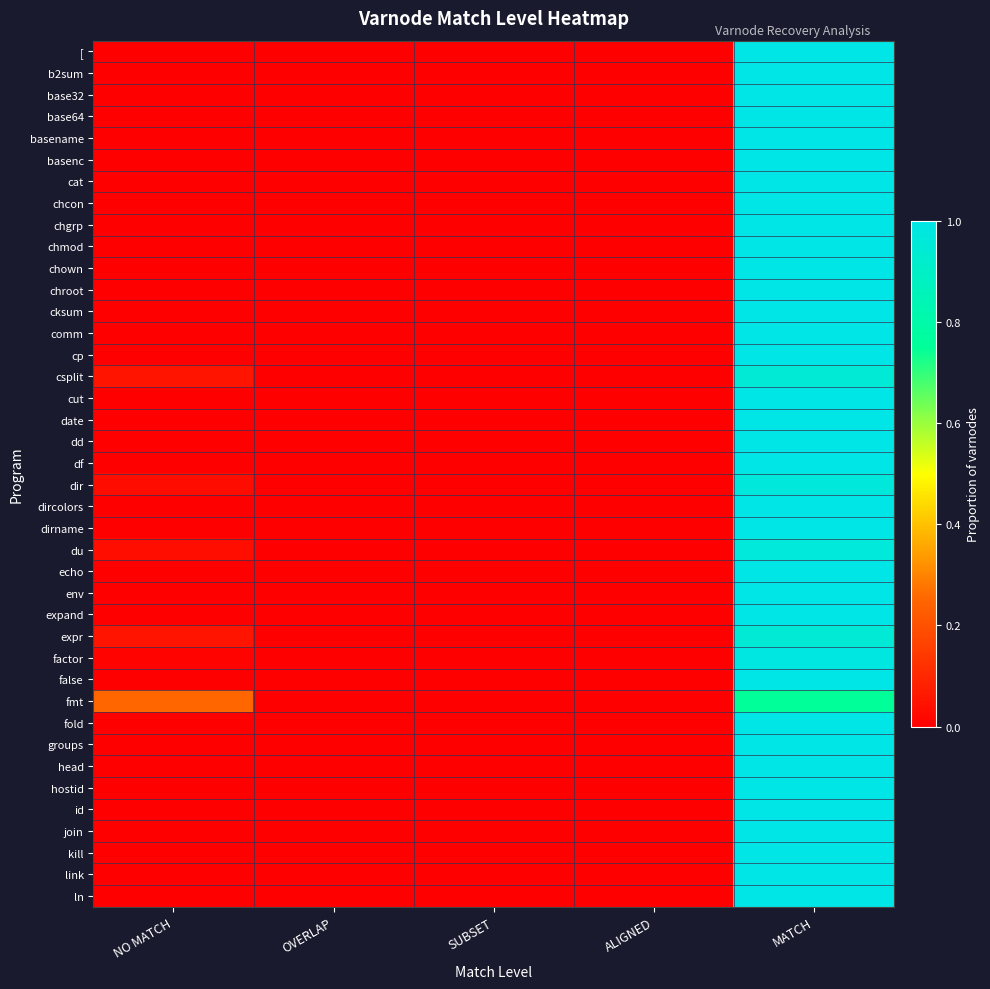

How many categories are shown in the chart?

5